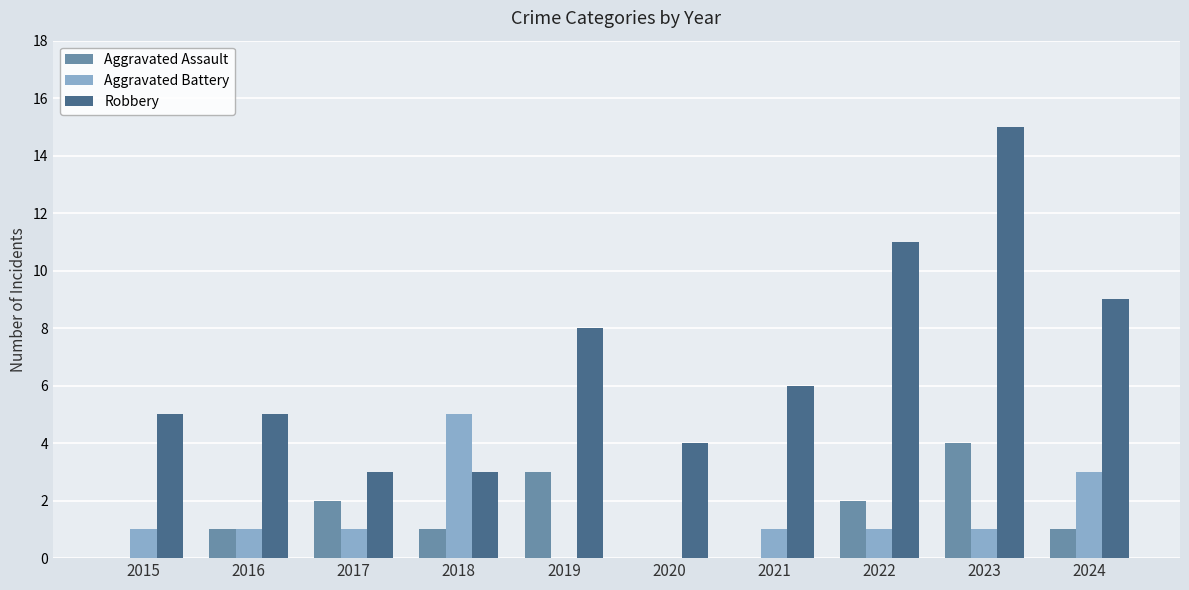

At which category is the sum across all series the highest?

2023